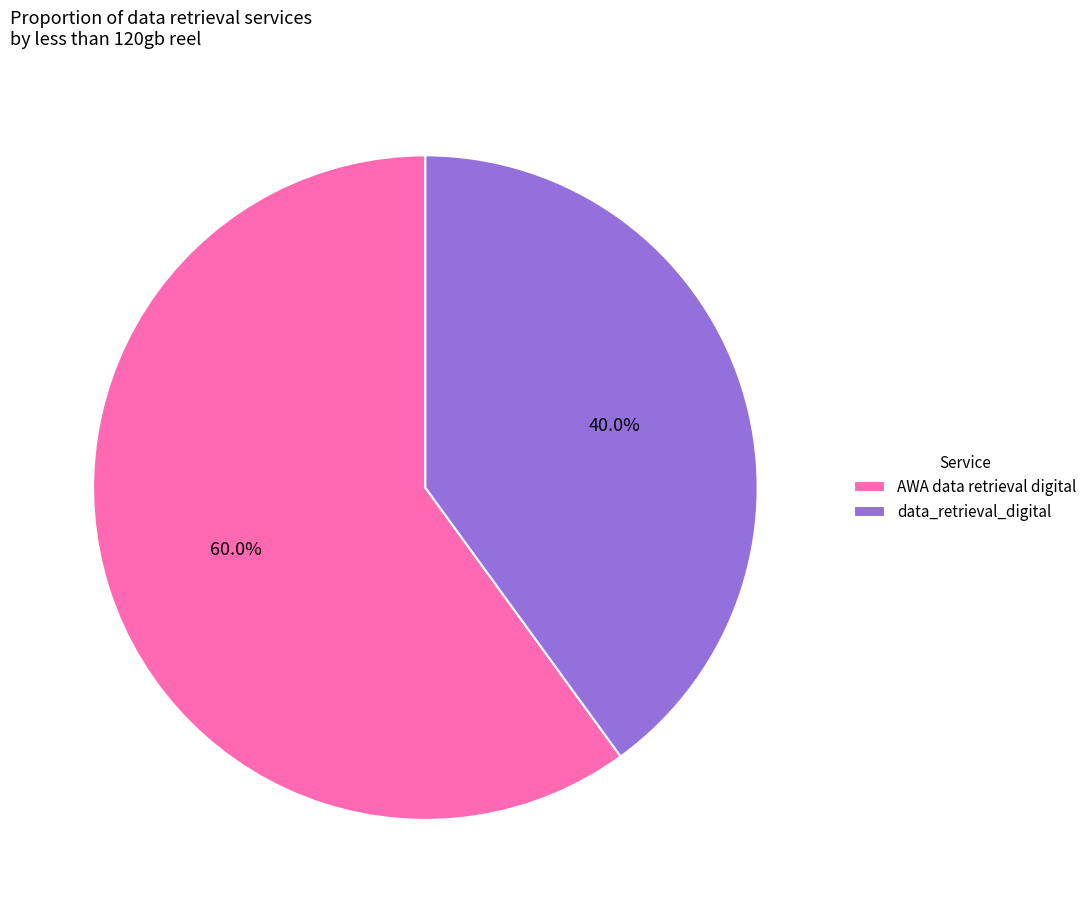

Is the sum of data_retrieval_digital and AWA data retrieval digital greater than half?

Yes